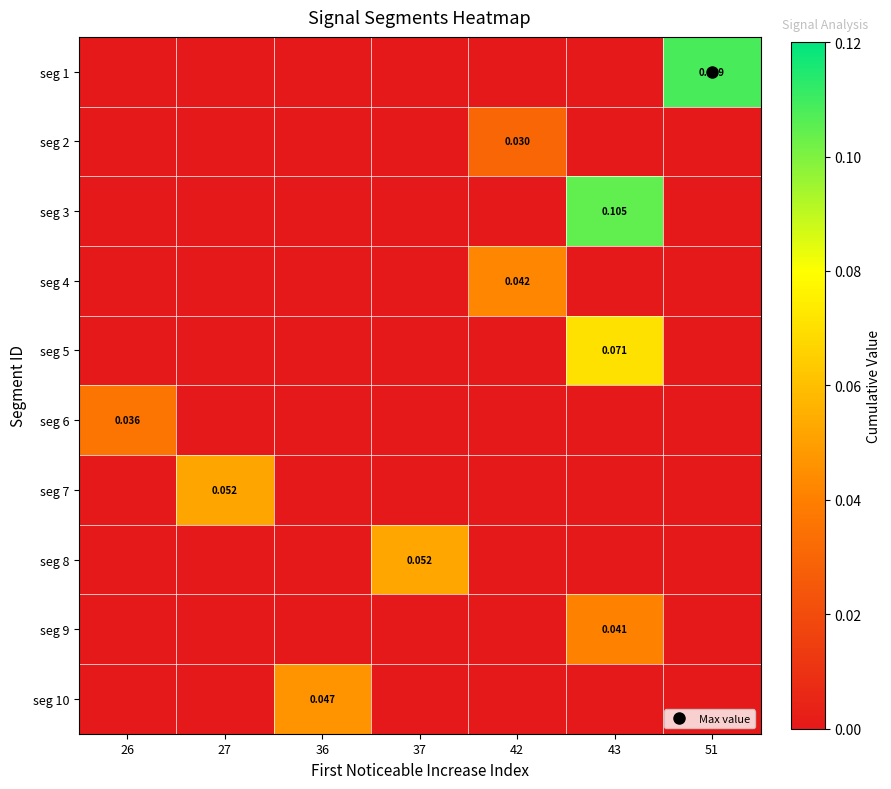

Reading left to right, extract all data points from this chart.

row_0: 0.0	0.0	0.0	0.0	0.0	0.0	0.1
row_1: 0.0	0.0	0.0	0.0	0.0	0.0	0.0
row_2: 0.0	0.0	0.0	0.0	0.0	0.1	0.0
row_3: 0.0	0.0	0.0	0.0	0.0	0.0	0.0
row_4: 0.0	0.0	0.0	0.0	0.0	0.1	0.0
row_5: 0.0	0.0	0.0	0.0	0.0	0.0	0.0
row_6: 0.0	0.1	0.0	0.0	0.0	0.0	0.0
row_7: 0.0	0.0	0.0	0.1	0.0	0.0	0.0
row_8: 0.0	0.0	0.0	0.0	0.0	0.0	0.0
row_9: 0.0	0.0	0.0	0.0	0.0	0.0	0.0